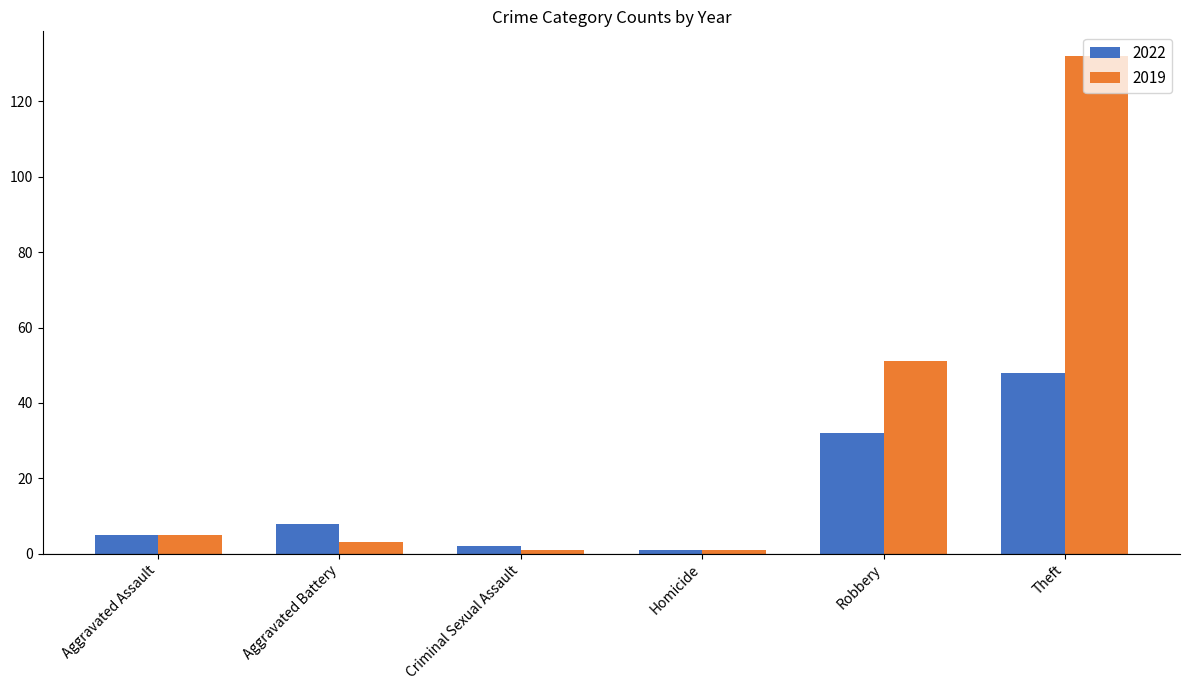

How many distinct data groups are displayed?

2